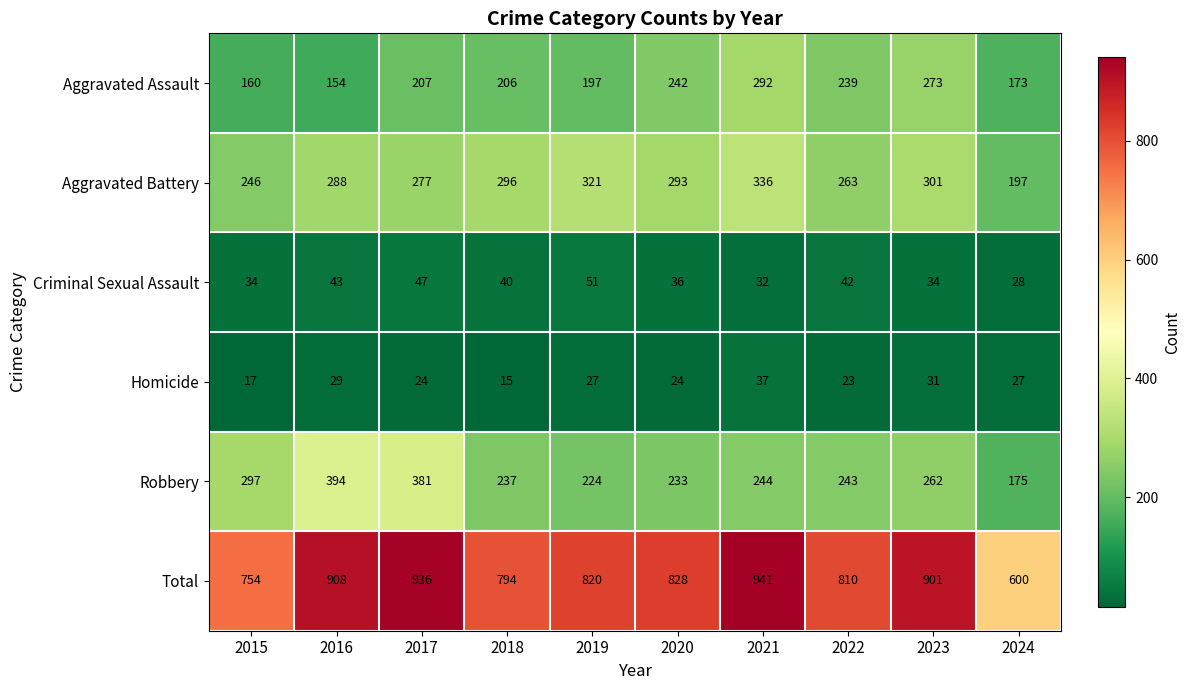

How many categories are shown in the chart?

10